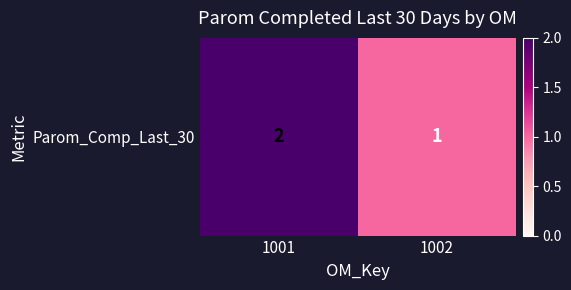

Reading left to right, transcribe all the data shown in this chart.

2	1